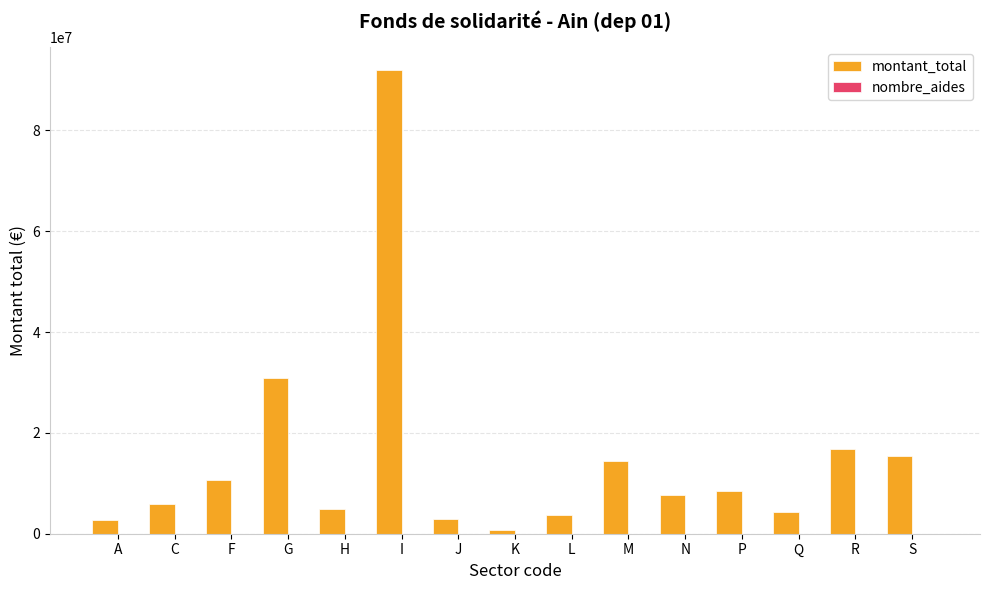

What is the total value across all series at Q?

4294565